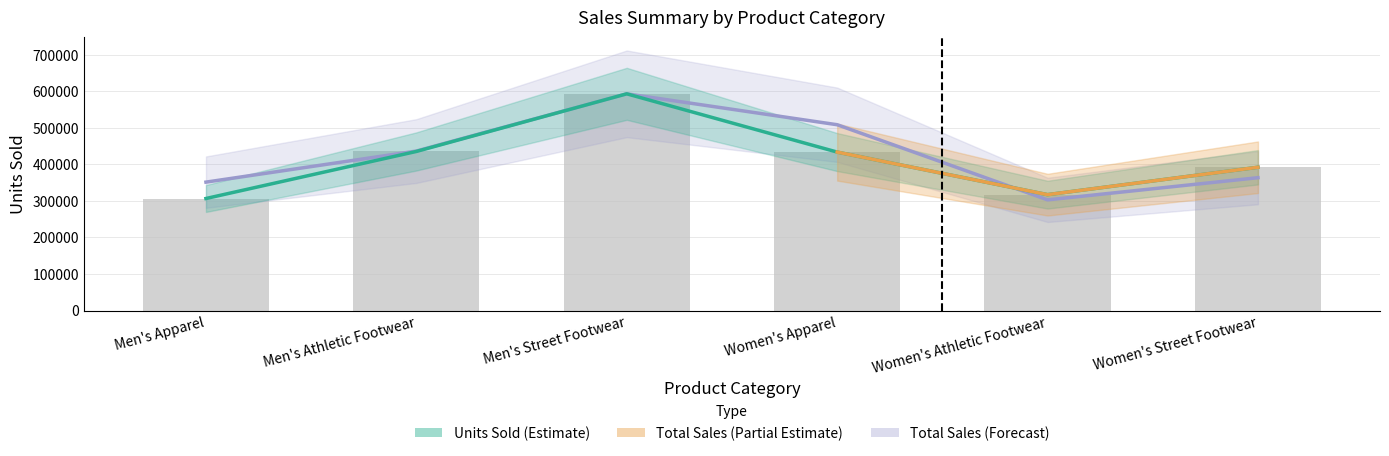

The value of Total Sales at Men's Athletic Footwear is 436619.8. True or false?

True